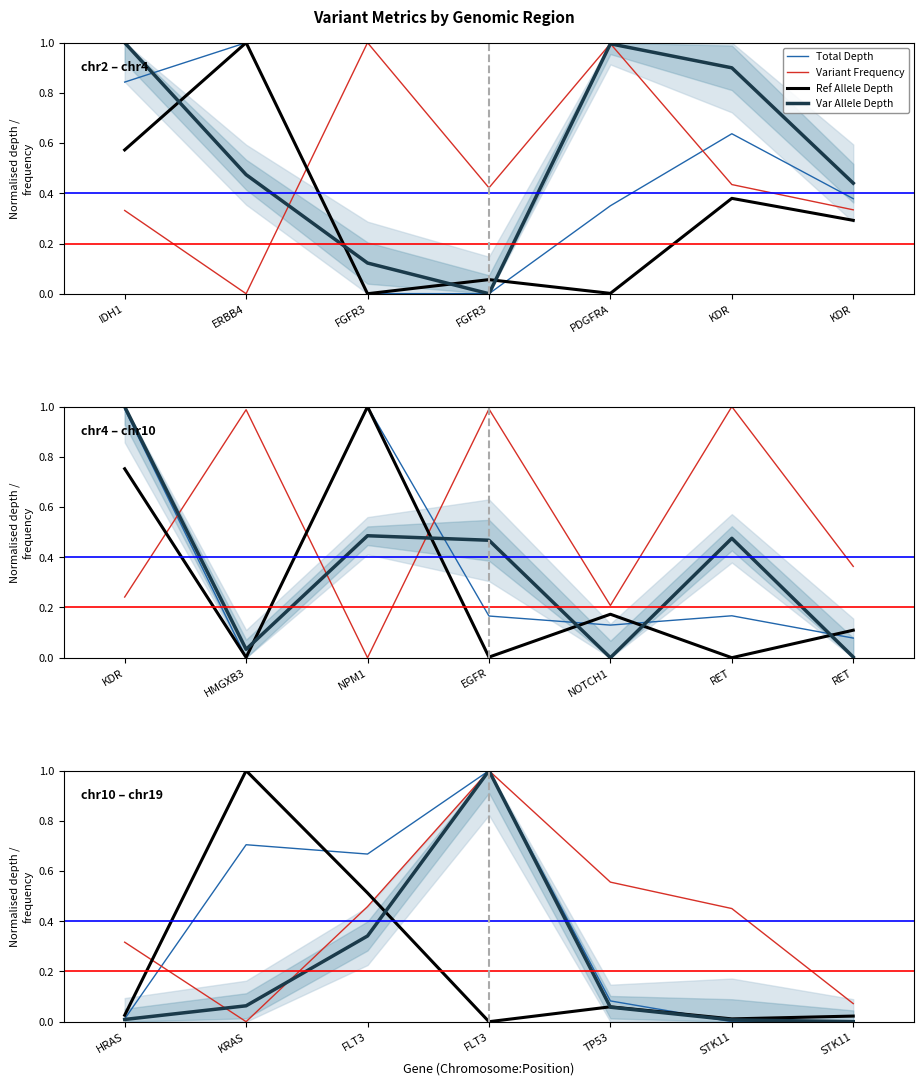

What is the difference between the maximum and second lowest values in the Variant Frequency series?

0.9